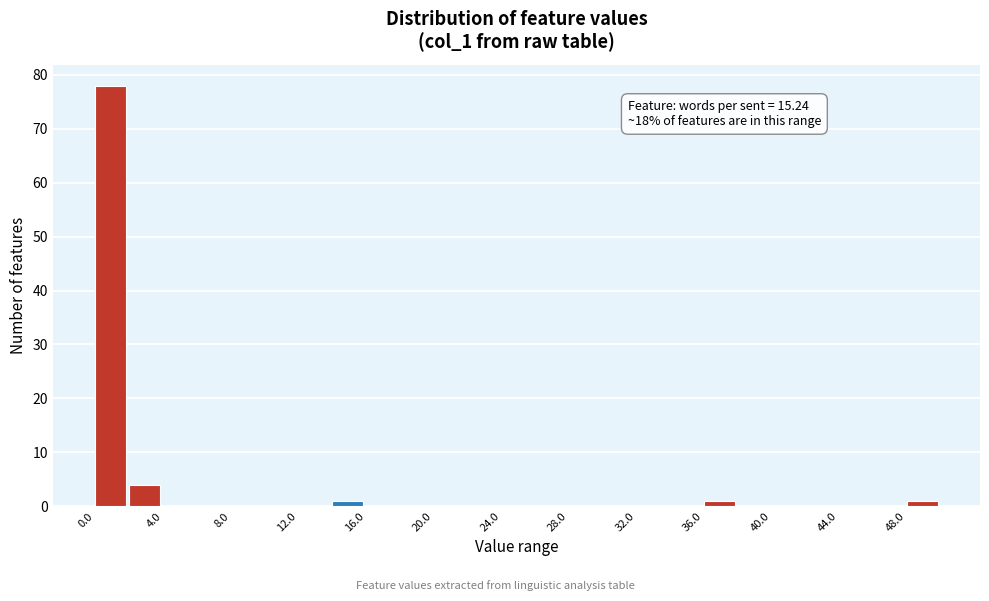

Which range on the x-axis has the tallest bar?

0 to 2